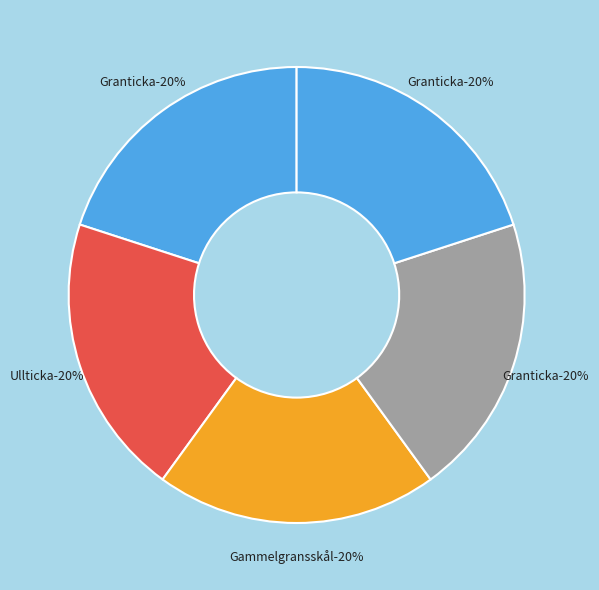

Which category has the smallest portion of the pie?

Granticka (91961333)